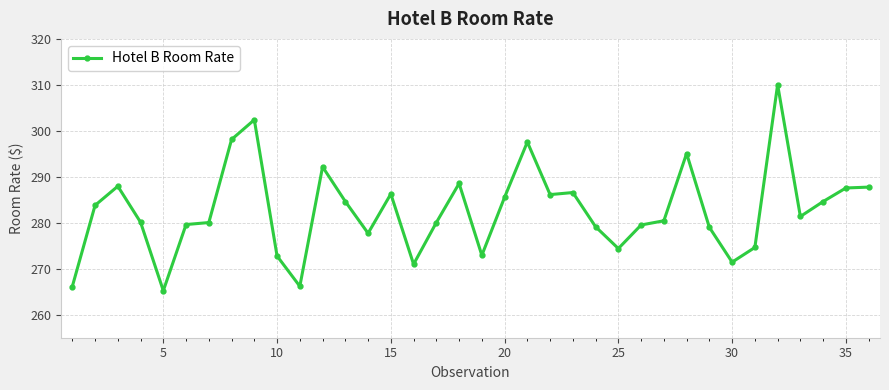

What is the maximum value shown in the chart?

310.0